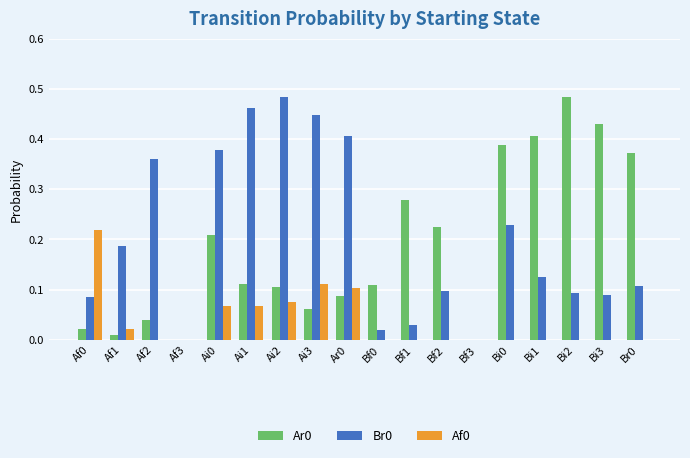

What is the total value across all series at Ai3?

0.6